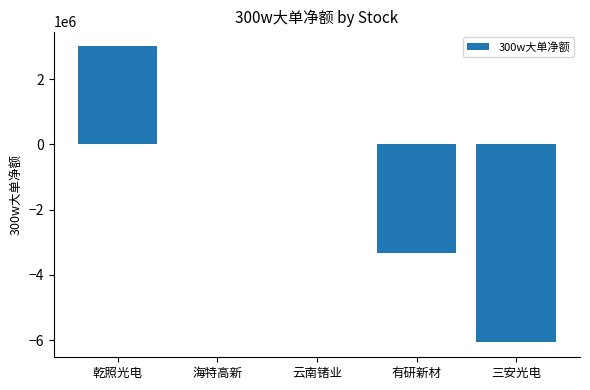

The chart shows a value of 0 at 海特高新. True or false?

True